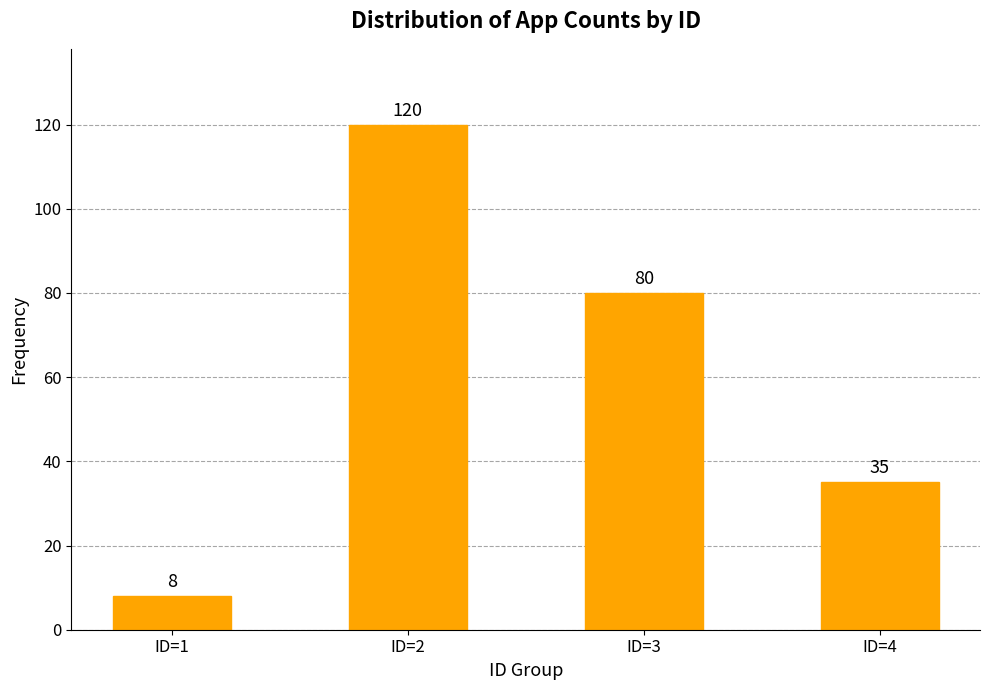

At which label is the value closest to 64?

ID=3